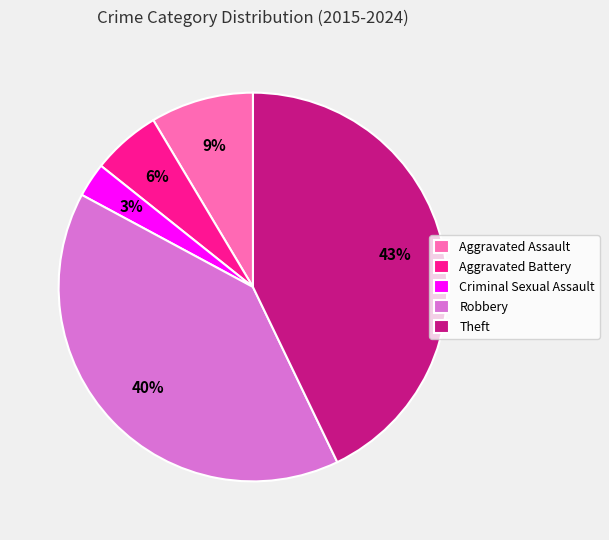

Which slice is the largest?

Theft